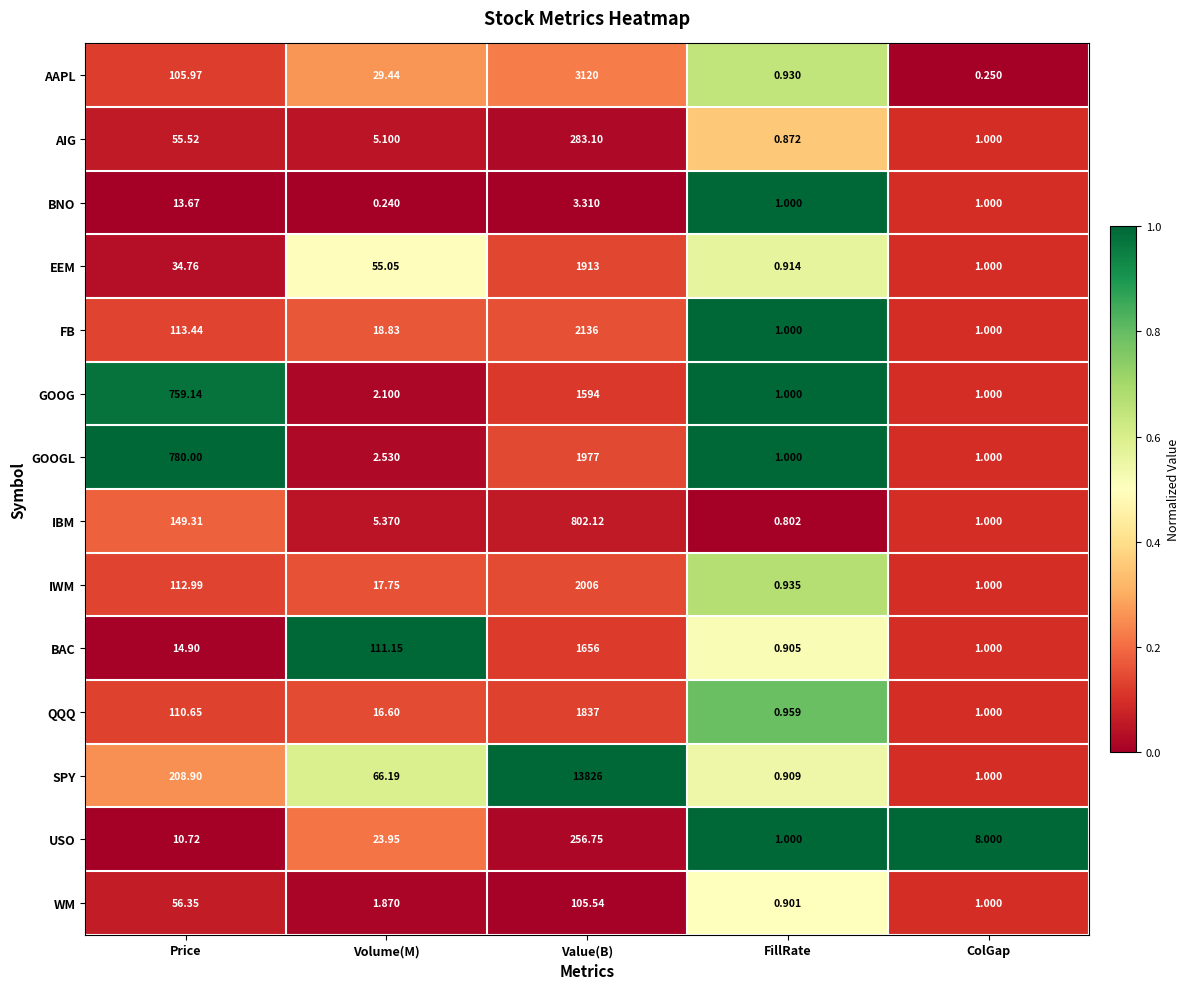

Is the value of BNO at Volume(M) greater than the value of GOOG at FillRate?

No